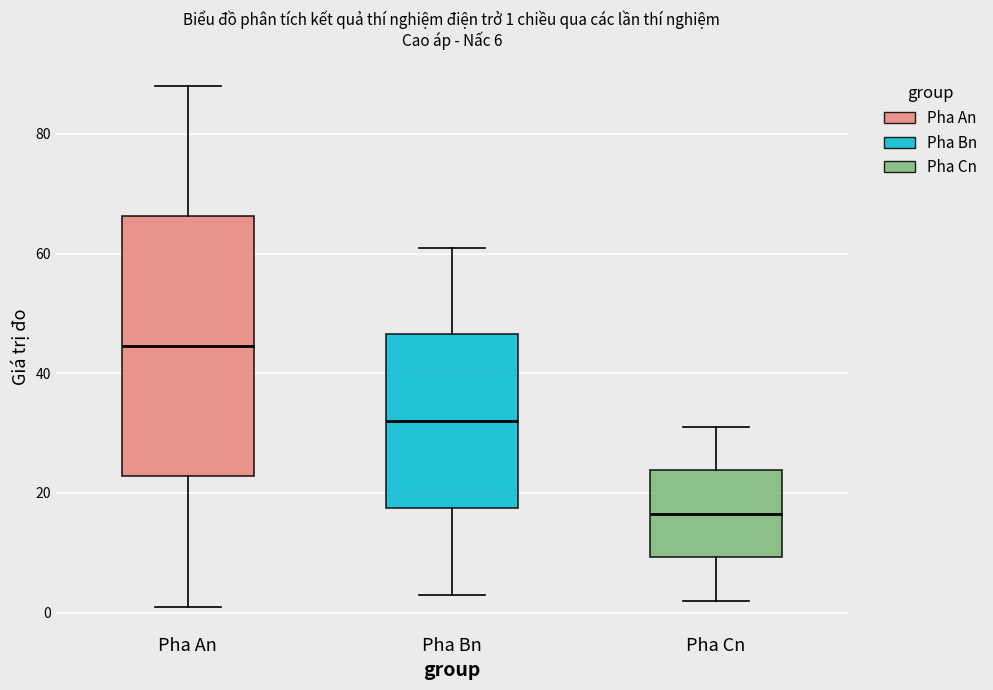

Comparing the boxes themselves (not the whiskers), which one is the tallest?

Pha An